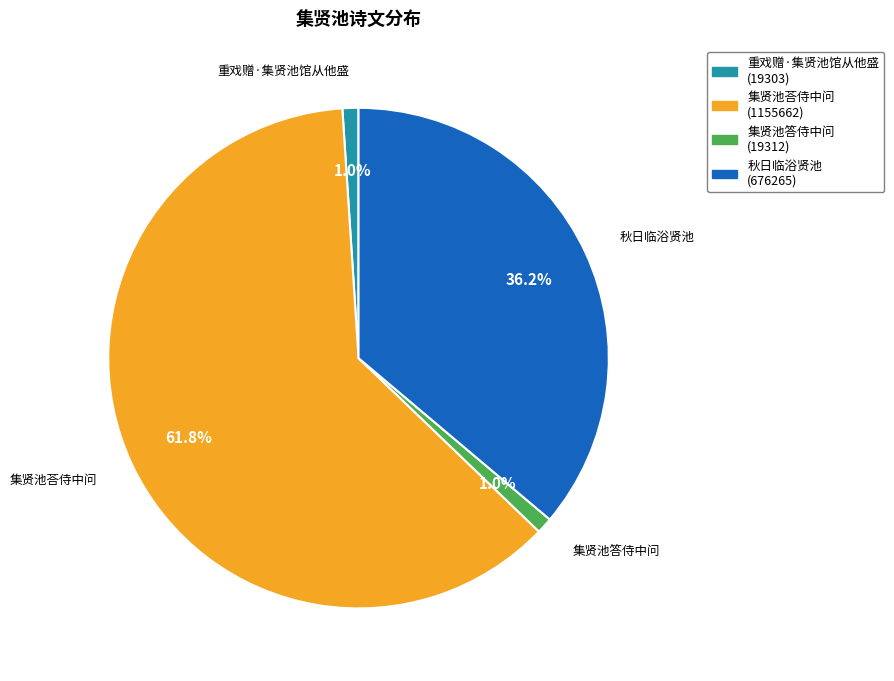

Is there any slice that represents more than half of the pie?

Yes